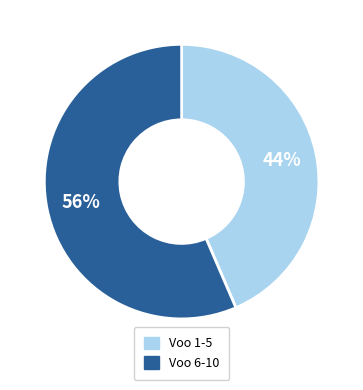

How many slices are in this pie chart?

2